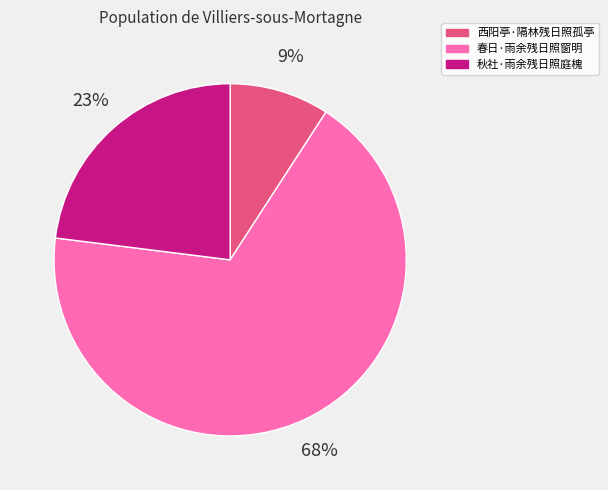

Combined, do 春日·雨余残日照窗明 and 西阳亭·隔林残日照孤亭 account for over 50%?

Yes